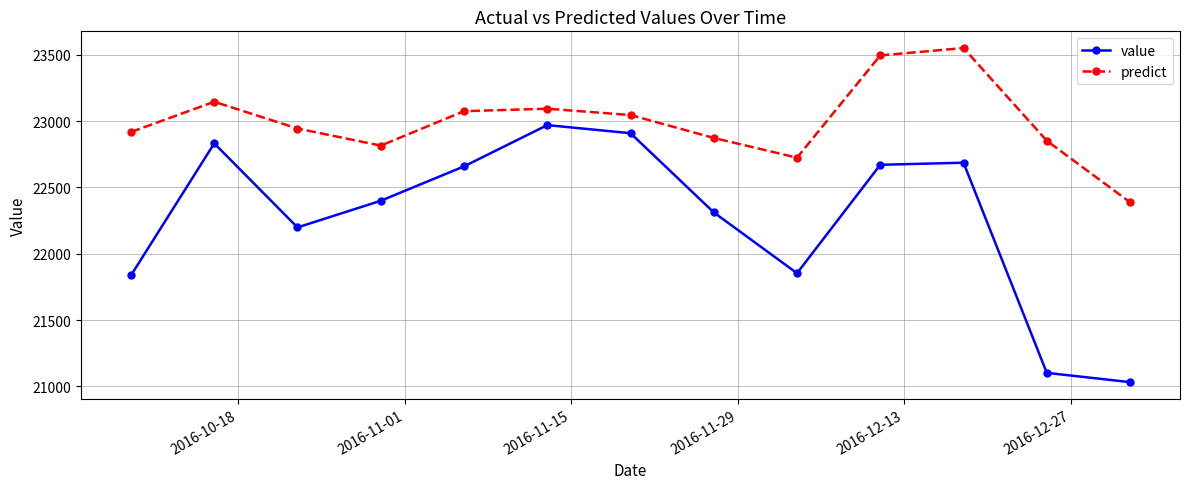

How many values in the value series exceed 22399?

7